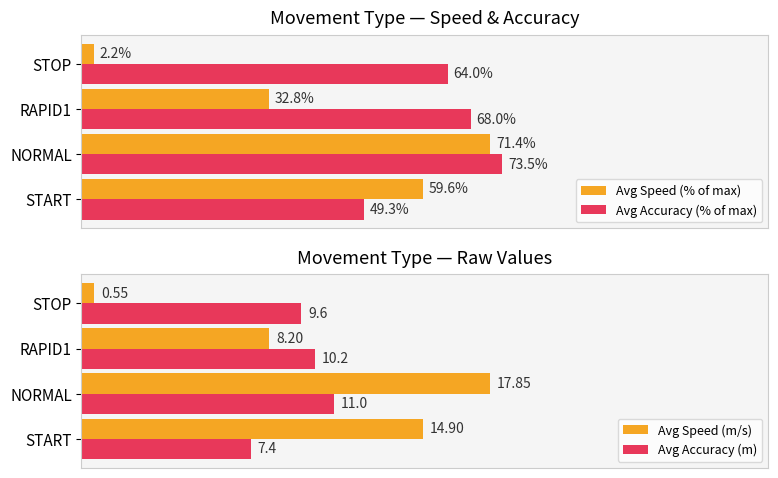

List the labels in order of Avg Accuracy (% of max) value, smallest first.

START, STOP, RAPID1, NORMAL